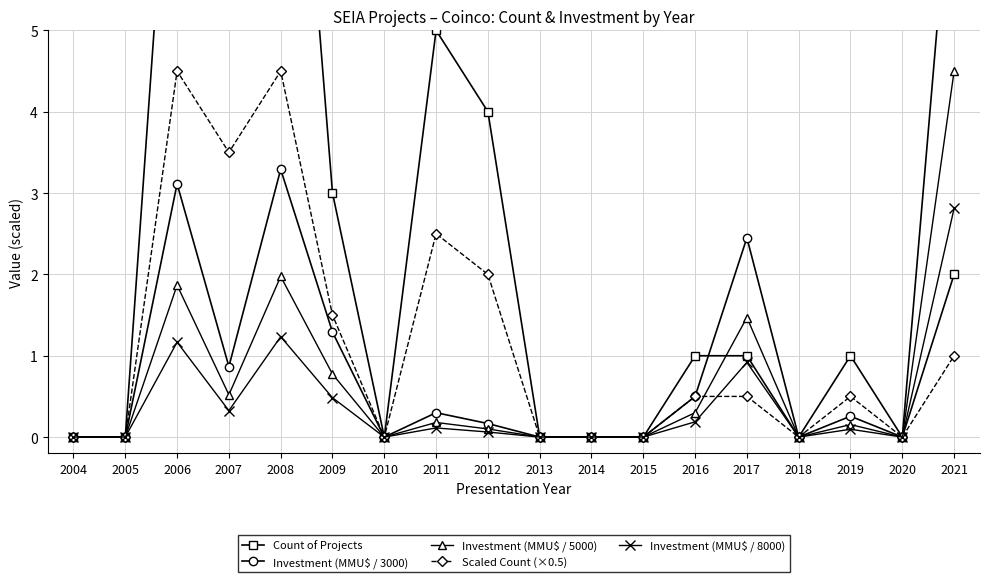

The value of Investment (MMU$ / 5000) at 2011 is 0.1. True or false?

False